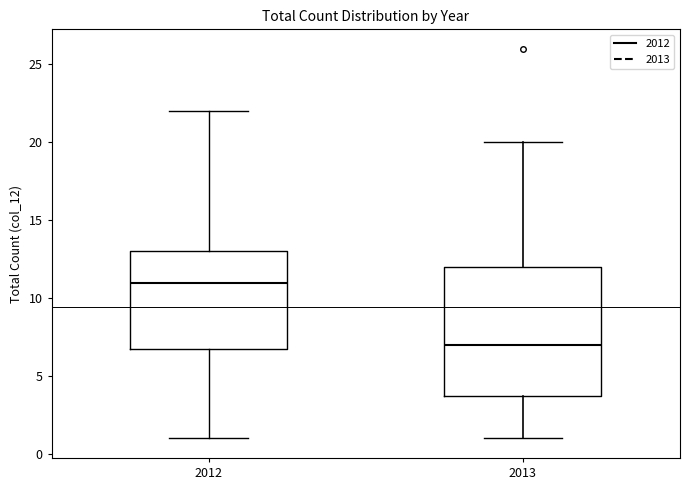

Reading left to right, transcribe this box plot: for each box, give where its median line is, the range the box spans, and where its two whiskers end, as read against the y-axis. The values are not printed on the chart, so give them approximately, as read against the axis.

2012: median 11, box 7 to 13, whiskers 1 to 22
2013: median 7, box 4 to 12, whiskers 1 to 20